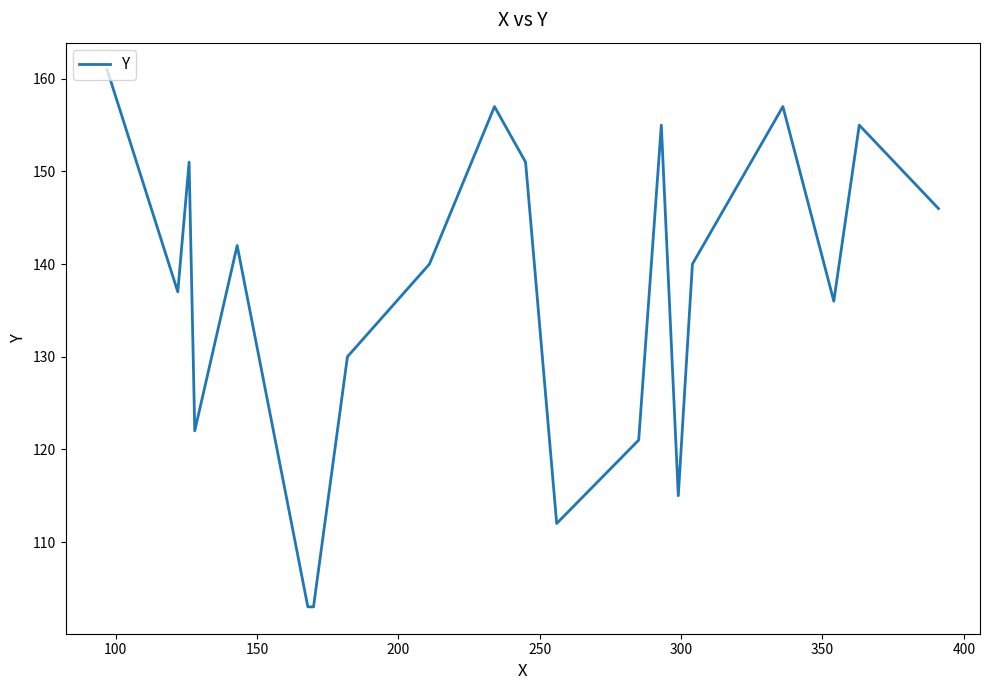

Reading left to right, what are all the values shown in this chart?

161	137	151	122	142	103	103	130	140	157	151	112	121	155	115	140	157	136	155	146